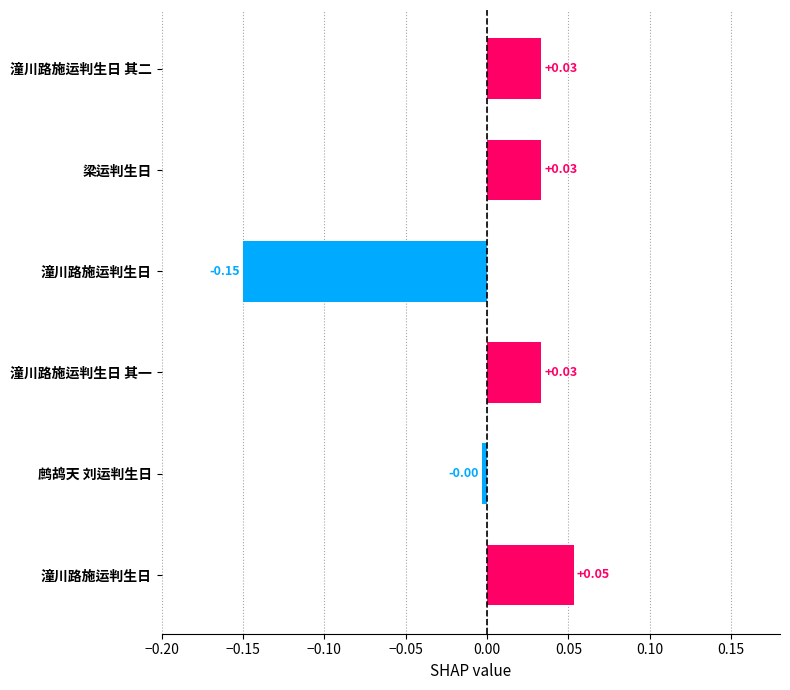

How many data points does each series have?

6